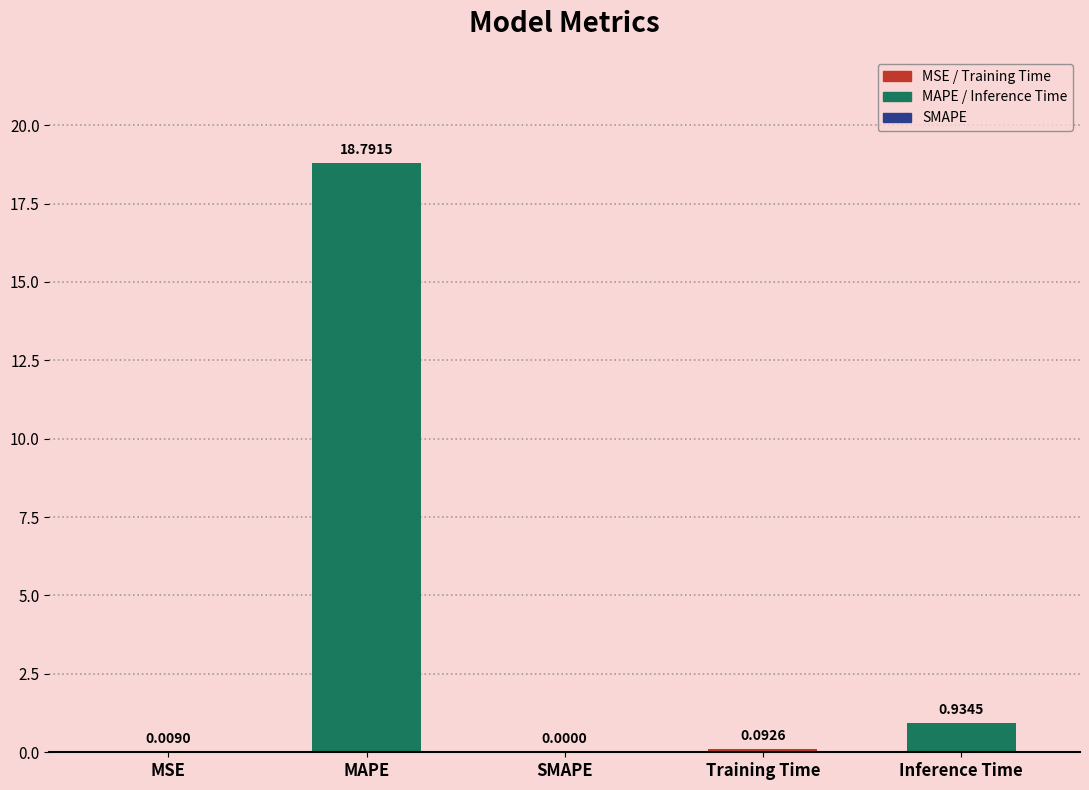

How many categories are shown in the chart?

5